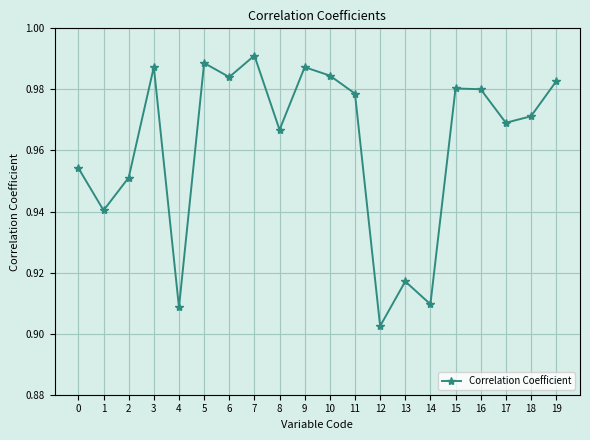

Where is the first local minimum?

1